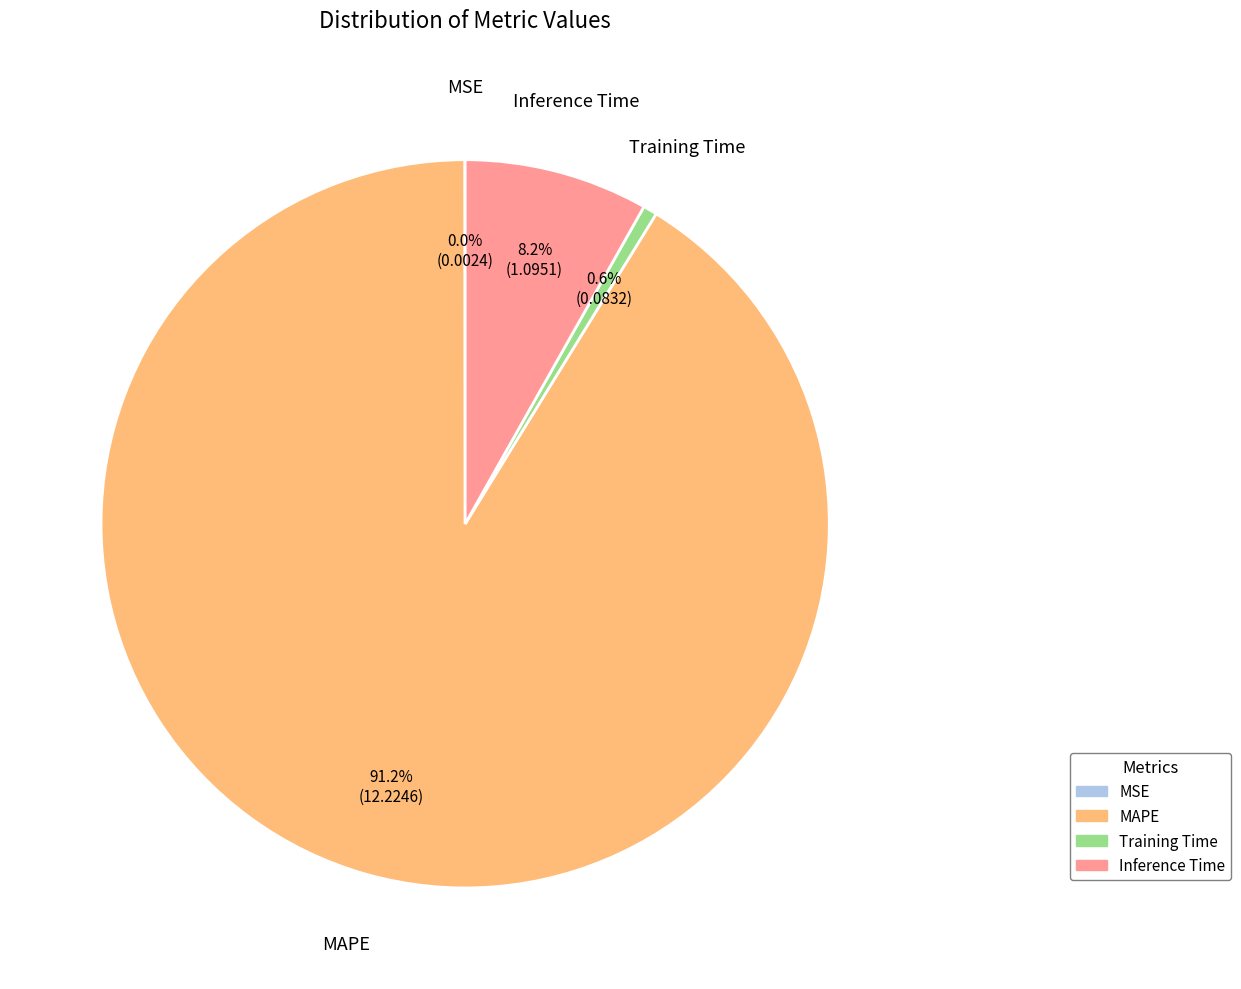

Which slice is the largest?

MAPE